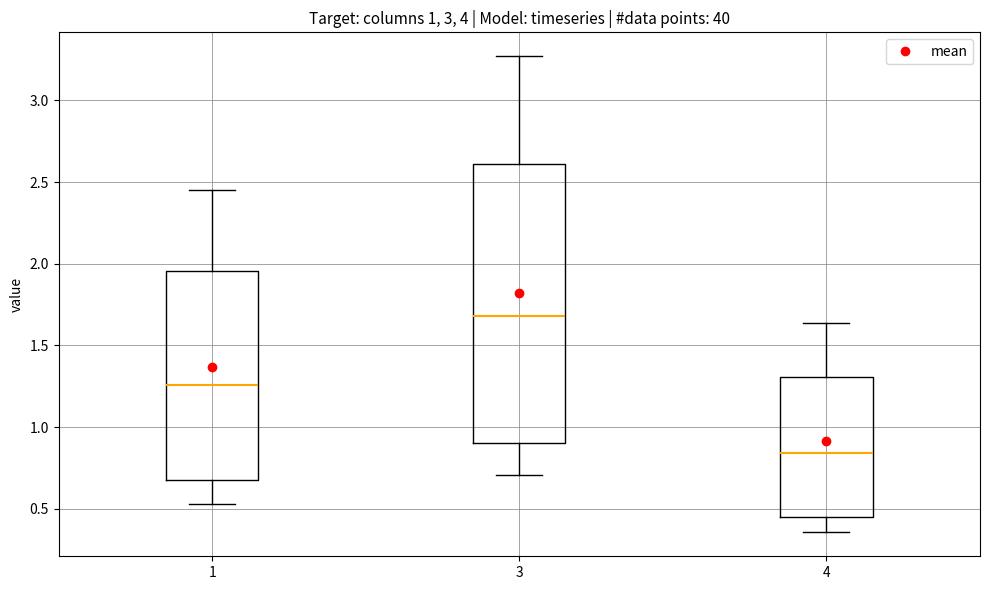

Reading left to right, read every box against the y-axis: the position of its median line, the range the box covers, and the ends of its whiskers. The values are not printed on the chart, so give them approximately, as read against the axis.

1: median 1.25, box 0.65 to 1.95, whiskers 0.55 to 2.45
3: median 1.70, box 0.90 to 2.60, whiskers 0.70 to 3.25
4: median 0.85, box 0.45 to 1.30, whiskers 0.35 to 1.65